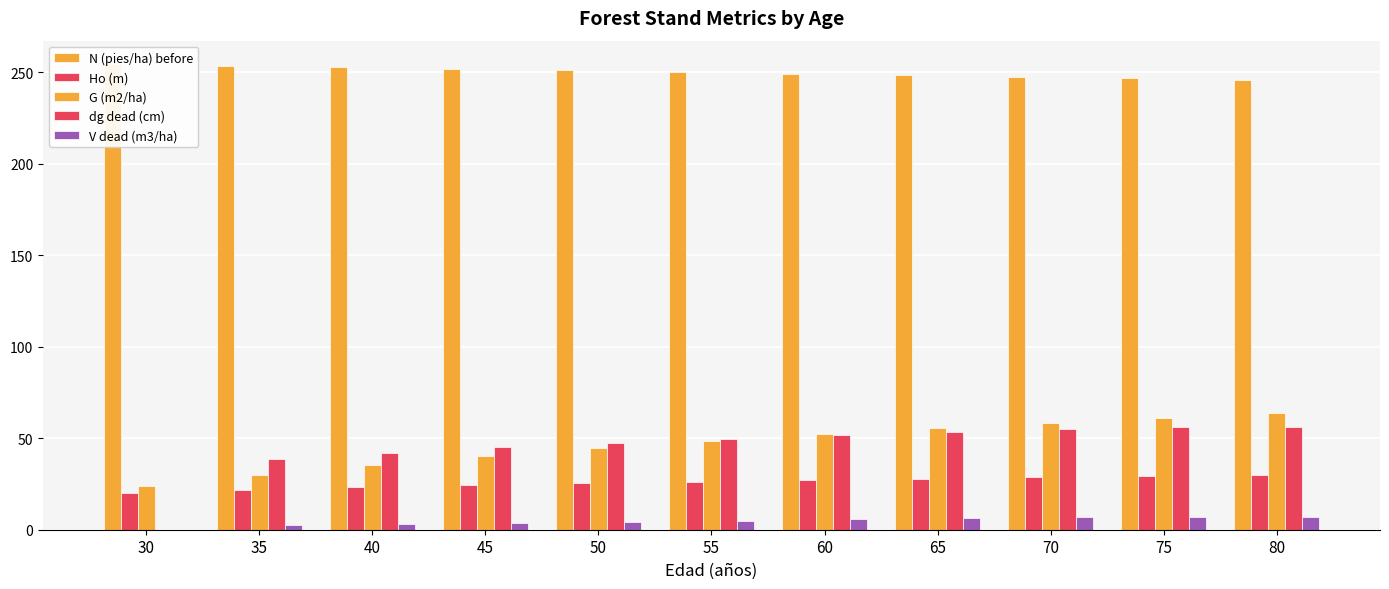

How many data points in dg dead (cm) are less than 49?

5